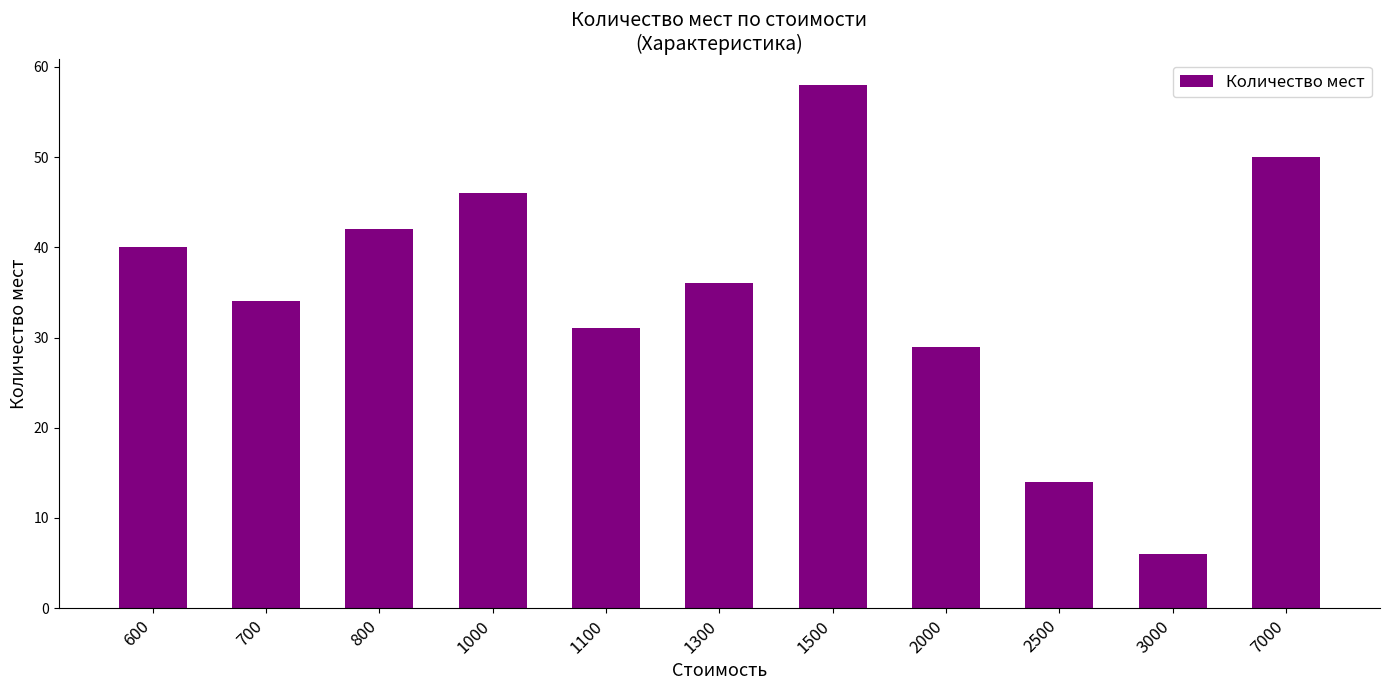

Which label corresponds to the largest value in the chart?

1500